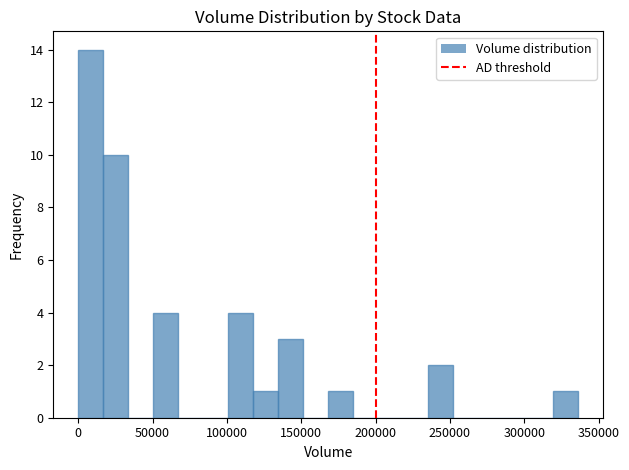

Read against the x-axis, roughly where is the centre of the tallest bar?

10000